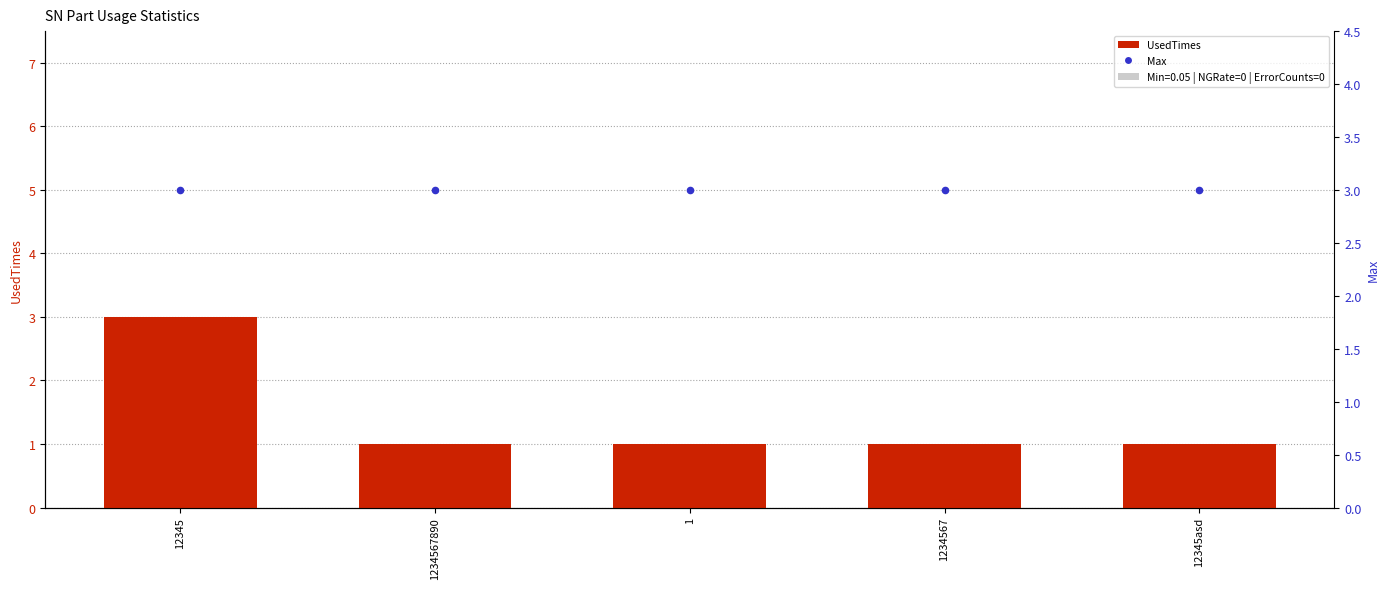

Is the value of UsedTimes at 12345 greater than the value of Max at 1234567?

No